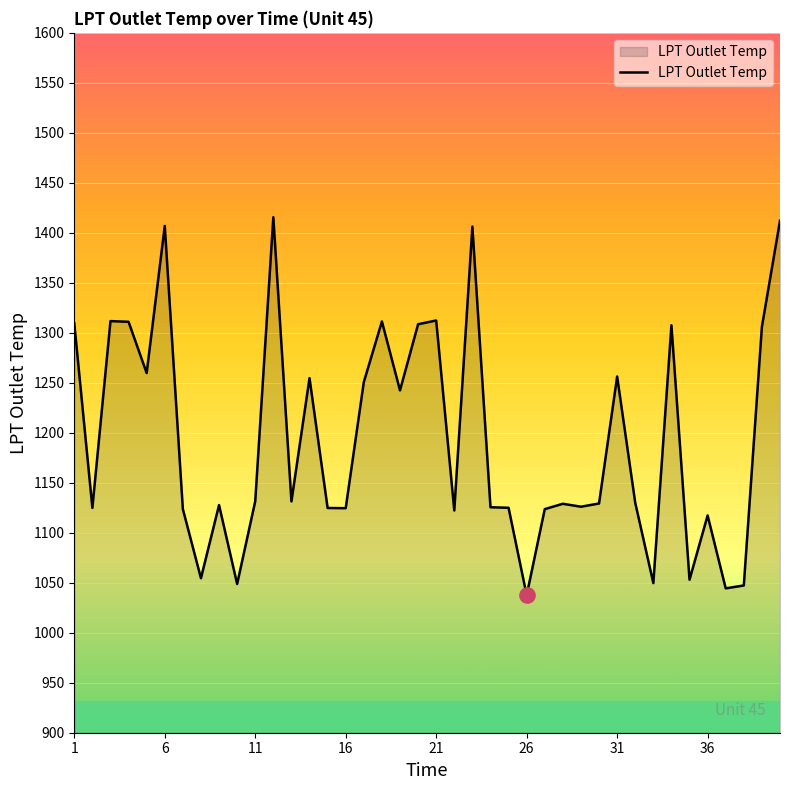

What is the greatest value displayed?

1415.6